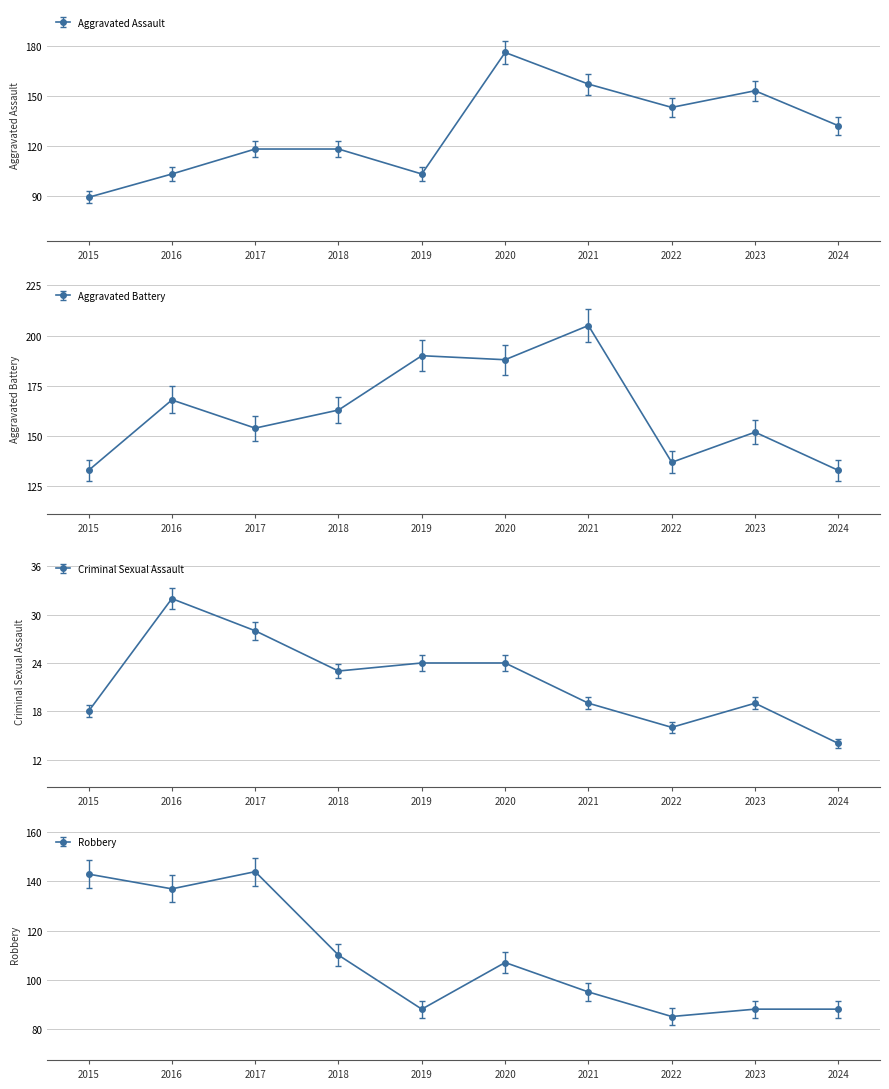

Rank the series by their maximum value, from lowest to highest.

Criminal Sexual Assault, Robbery, Aggravated Assault, Aggravated Battery